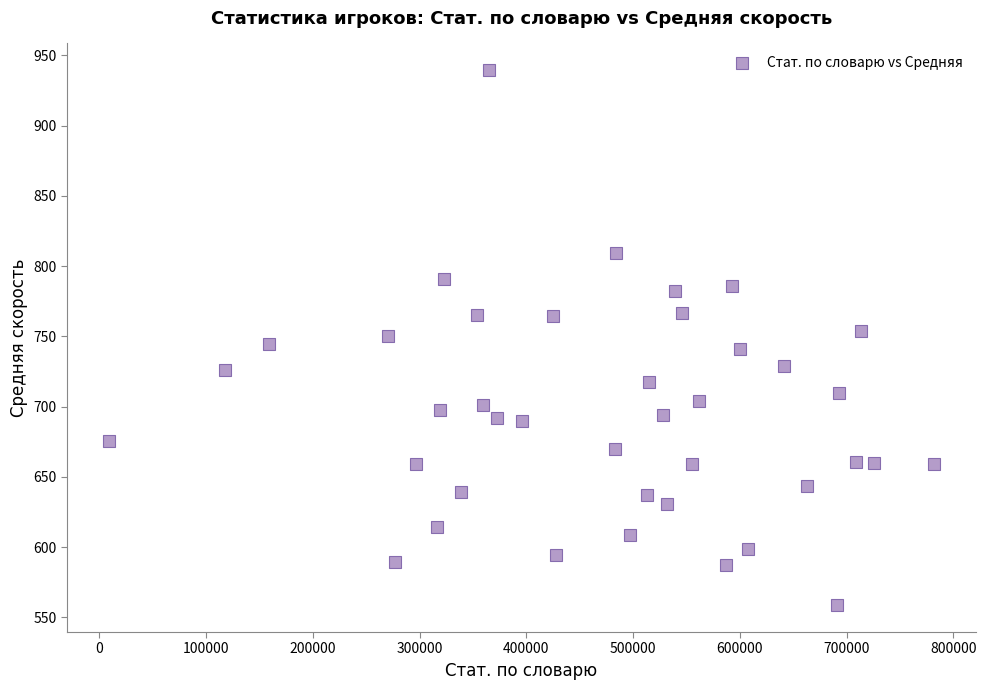

What is the range of Y values (max minus min)?

381.0